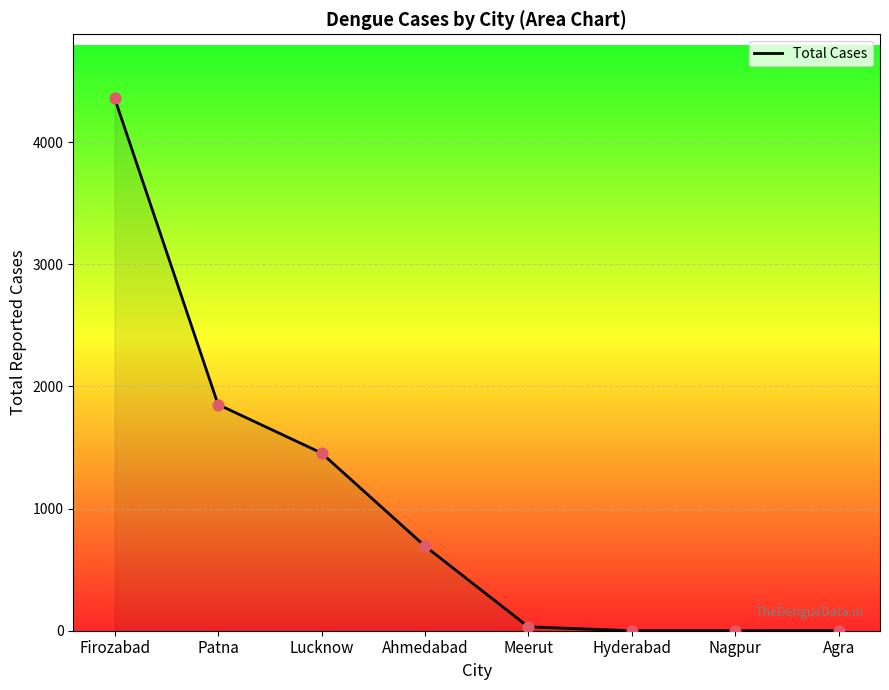

Between Meerut and Hyderabad, which is larger?

Meerut